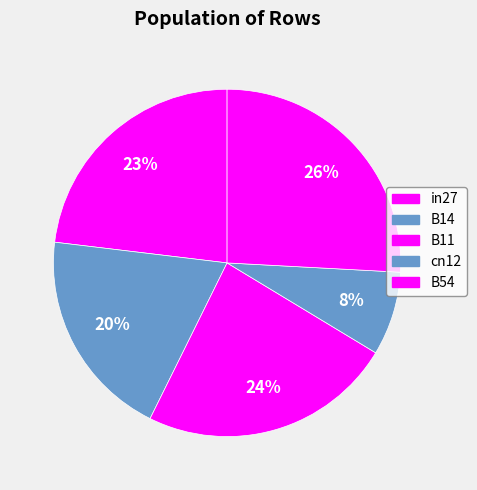

Is B11 the majority of the pie?

No